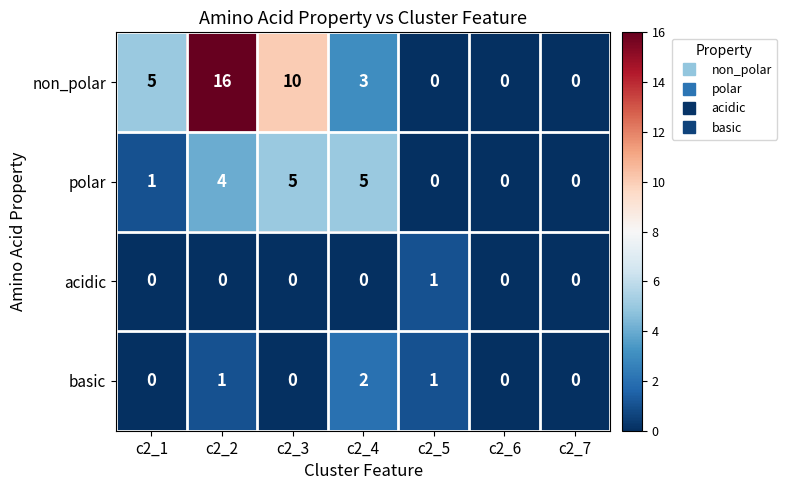

List the series in order of their peak value, highest first.

non_polar, polar, basic, acidic